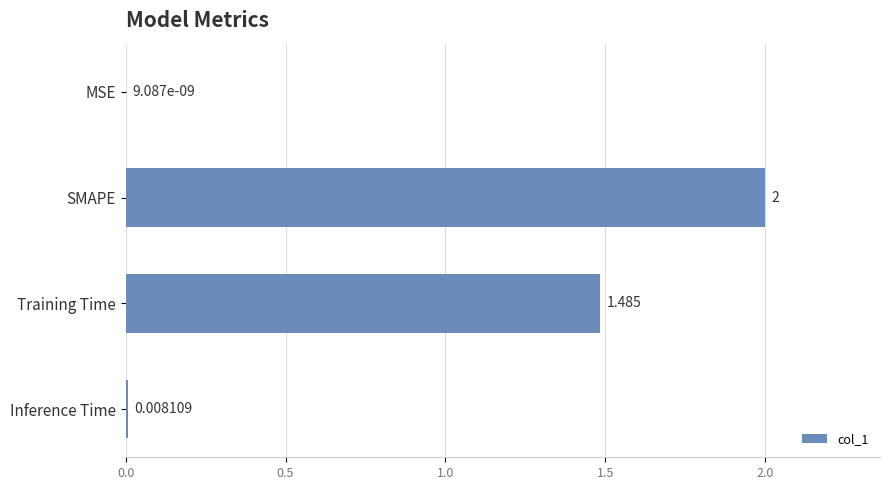

Which has a higher value, Training Time or SMAPE?

SMAPE